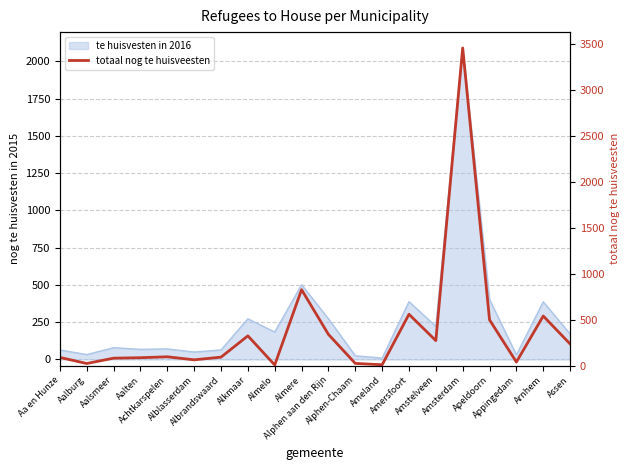

Read the value at Apeldoorn, to the nearest 10.

500